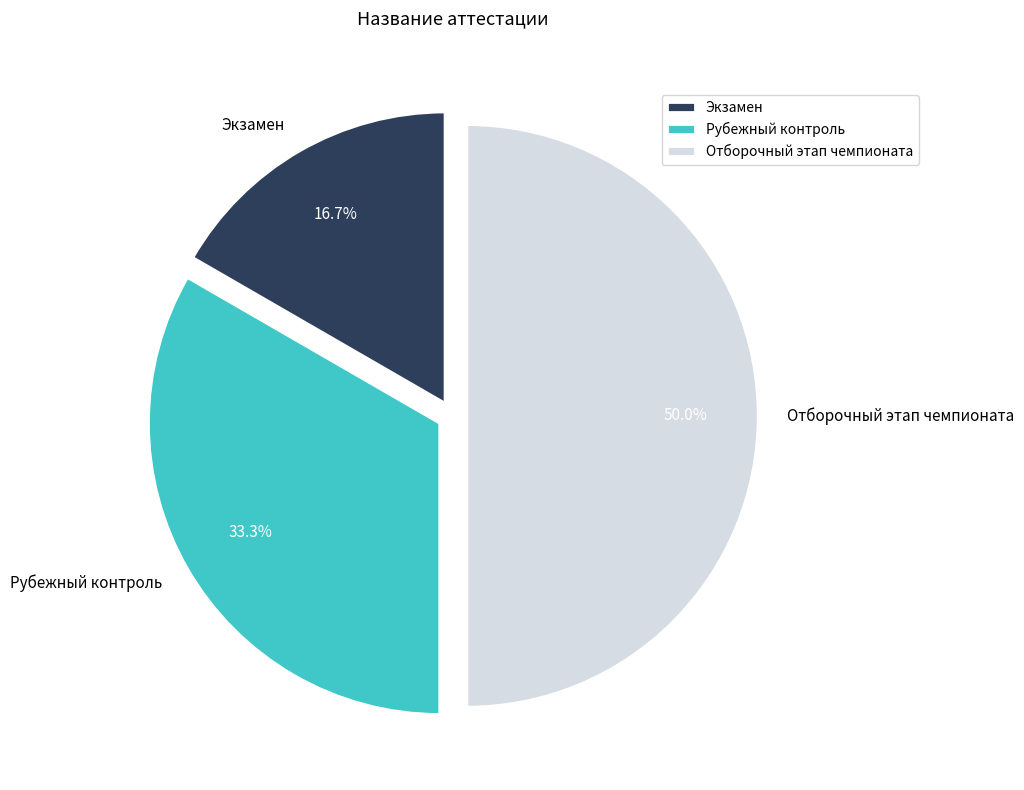

Does Экзамен account for over 50% of the chart?

No